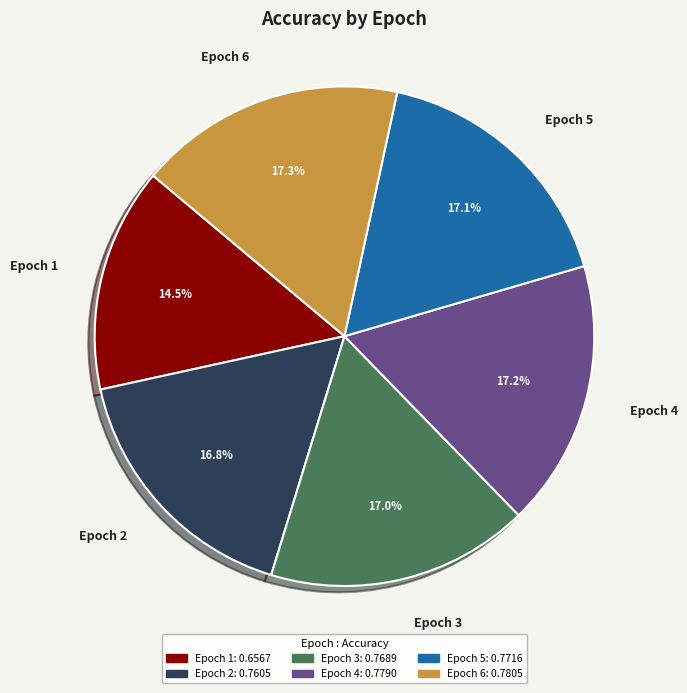

What is the smallest slice in the pie chart?

Epoch 1